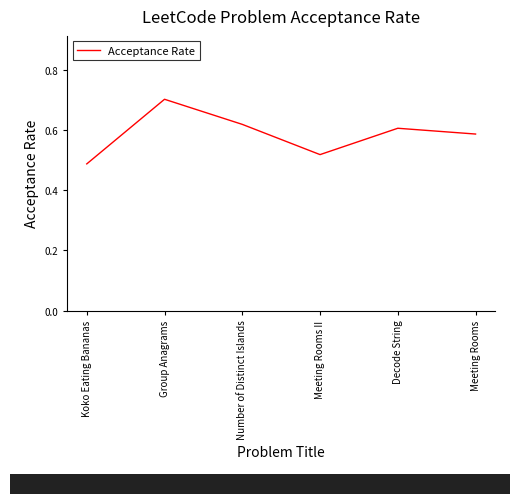

The value at Meeting Rooms is 0.3. True or false?

False